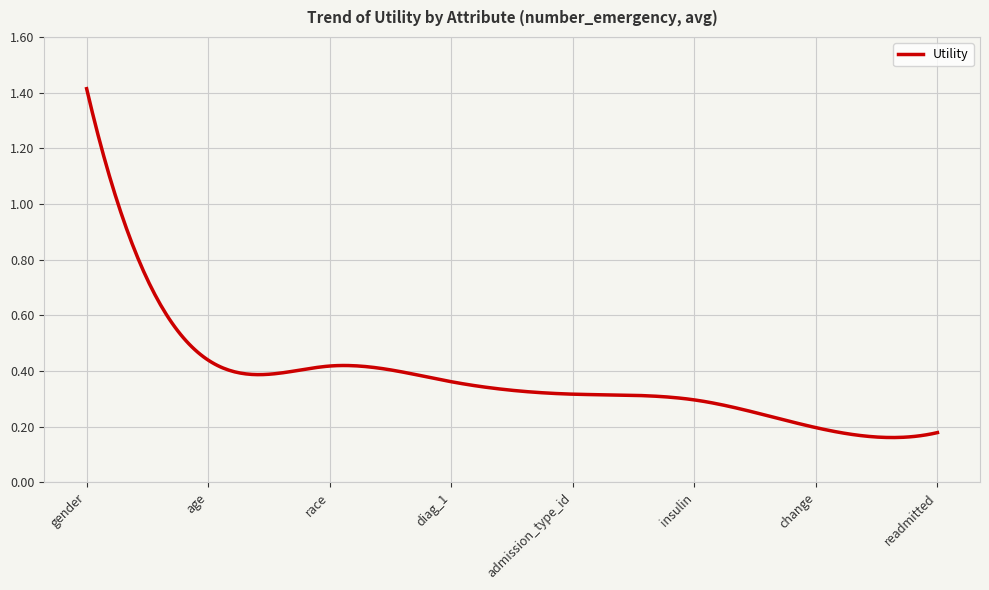

How many distinct data groups are displayed?

1